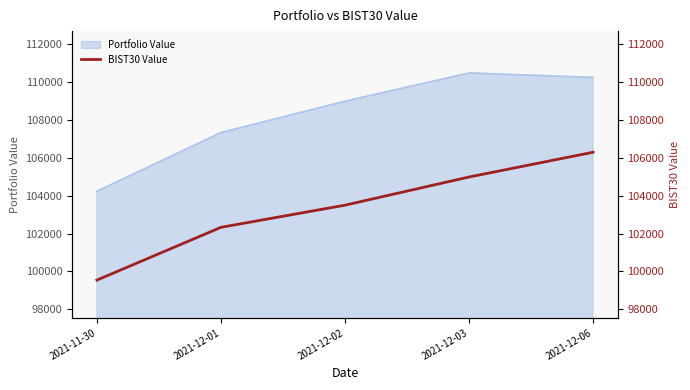

What is the minimum value for Portfolio Value?

104229.1